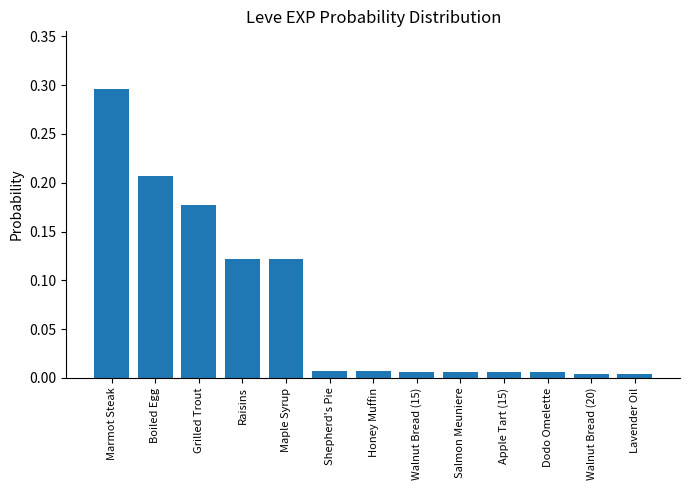

What is the change in value from Marmot Steak to Honey Muffin?

-0.3